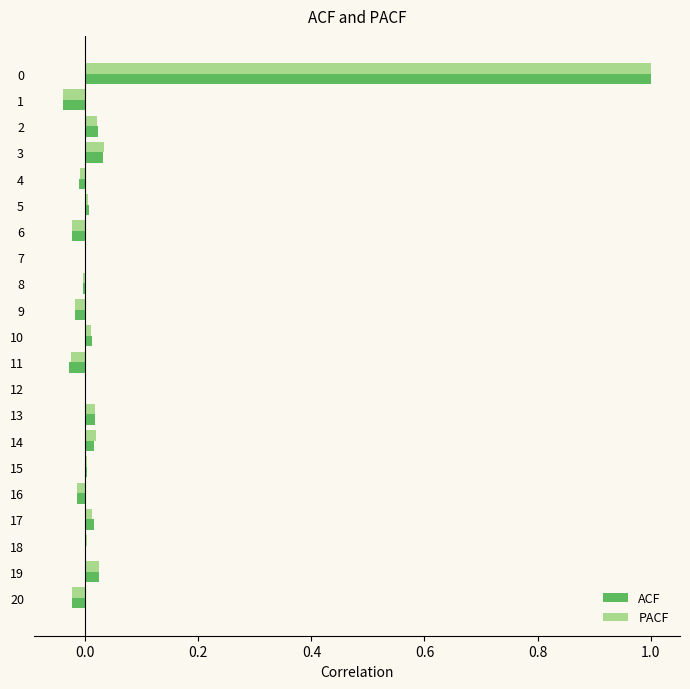

Which series has the largest range (max minus min)?

PACF